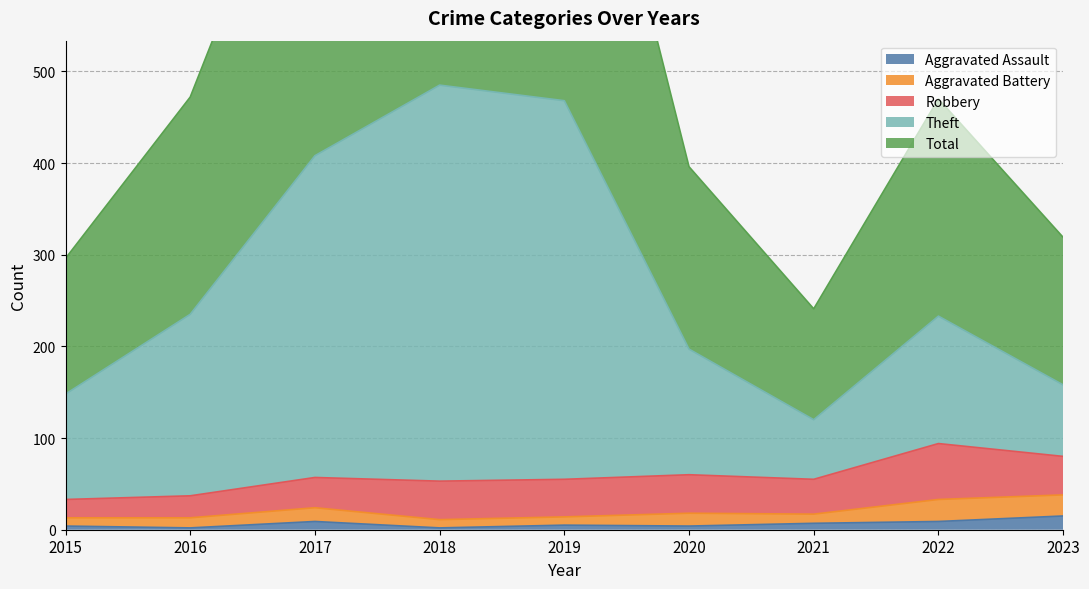

Does the chart have visible grid lines?

Yes